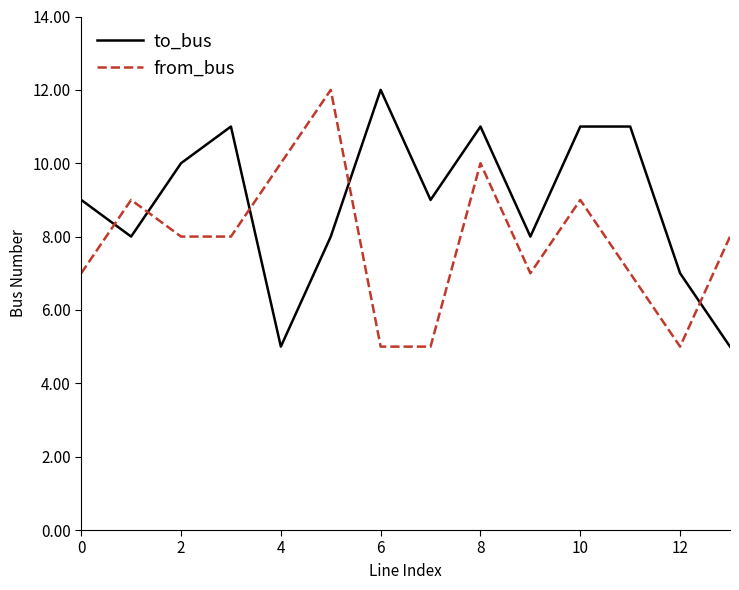

What is the minimum value for to_bus?

5